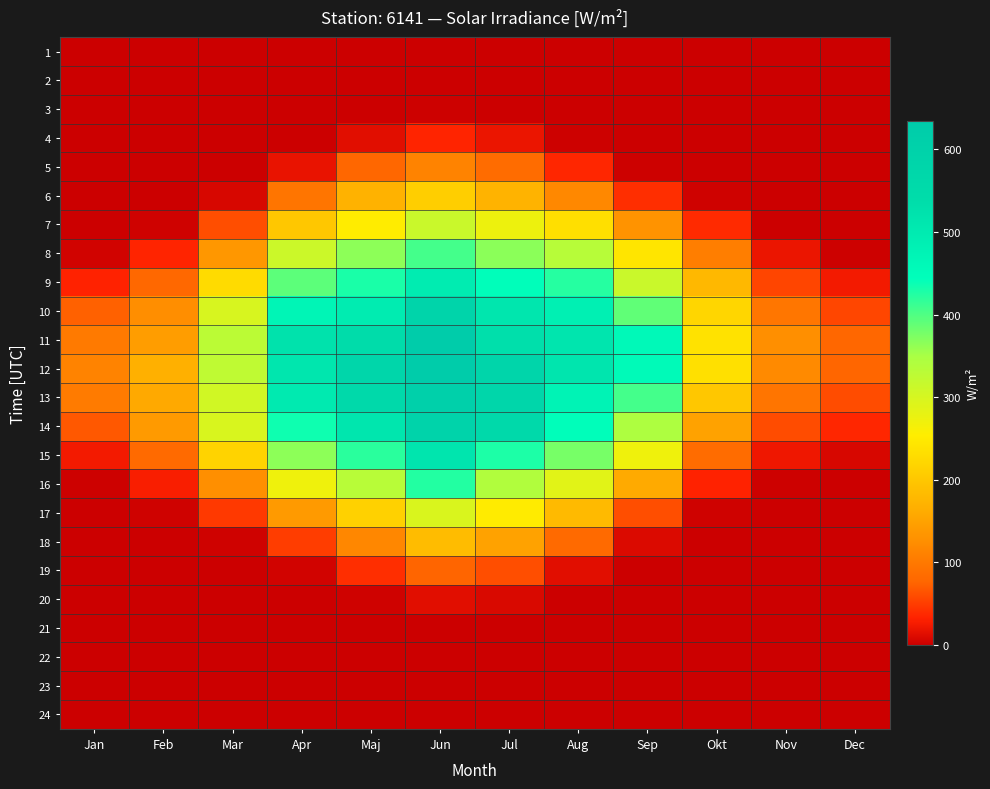

Reading left to right, transcribe all the data shown in this chart.

1: Jan=0.0	Feb=0.0	Mar=0.0	Apr=0.0	Maj=0.0	Jun=0.0	Jul=0.0	Aug=0.0	Sep=0.0	Okt=0.0	Nov=0.0	Dec=0.0
2: Jan=0.0	Feb=0.0	Mar=0.0	Apr=0.0	Maj=0.0	Jun=0.0	Jul=0.0	Aug=0.0	Sep=0.0	Okt=0.0	Nov=0.0	Dec=0.0
3: Jan=0.0	Feb=0.0	Mar=0.0	Apr=0.0	Maj=0.2	Jun=2.3	Jul=0.8	Aug=0.0	Sep=0.0	Okt=0.0	Nov=0.0	Dec=0.0
4: Jan=0.0	Feb=0.0	Mar=0.0	Apr=0.3	Maj=14.2	Jun=34.3	Jul=20.1	Aug=2.1	Sep=0.0	Okt=0.0	Nov=0.0	Dec=0.0
5: Jan=0.0	Feb=0.0	Mar=0.0	Apr=19.7	Maj=78.3	Jun=112.0	Jul=85.0	Aug=35.6	Sep=2.2	Okt=0.0	Nov=0.0	Dec=0.0
6: Jan=0.0	Feb=0.0	Mar=8.3	Apr=94.5	Maj=170.8	Jun=209.7	Jul=171.4	Aug=118.9	Sep=40.7	Okt=2.8	Nov=0.0	Dec=0.0
7: Jan=0.0	Feb=3.4	Mar=61.3	Apr=199.5	Maj=251.7	Jun=313.6	Jul=273.4	Aug=233.0	Sep=132.4	Okt=38.1	Nov=1.2	Dec=0.0
8: Jan=4.1	Feb=33.6	Mar=137.5	Apr=311.6	Maj=364.4	Jun=406.0	Jul=366.4	Aug=333.9	Sep=242.7	Okt=106.0	Nov=20.2	Dec=2.3
9: Jan=33.2	Feb=79.9	Mar=228.9	Apr=392.2	Maj=429.3	Jun=495.4	Jul=445.5	Aug=423.0	Sep=313.8	Okt=178.4	Nov=55.3	Dec=24.8
10: Jan=74.2	Feb=125.6	Mar=297.5	Apr=469.8	Maj=494.9	Jun=583.6	Jul=511.7	Aug=484.3	Sep=389.1	Okt=220.9	Nov=96.1	Dec=56.5
11: Jan=100.7	Feb=144.3	Mar=329.2	Apr=525.2	Maj=543.7	Jun=634.3	Jul=532.7	Aug=516.1	Sep=459.0	Okt=238.8	Nov=126.5	Dec=78.2
12: Jan=111.8	Feb=167.9	Mar=325.2	Apr=513.2	Maj=575.5	Jun=629.1	Jul=578.4	Aug=516.2	Sep=455.1	Okt=234.5	Nov=121.2	Dec=77.7
13: Jan=102.7	Feb=158.5	Mar=305.8	Apr=499.5	Maj=556.1	Jun=608.3	Jul=574.4	Aug=474.6	Sep=405.2	Okt=200.3	Nov=94.7	Dec=60.3
14: Jan=67.0	Feb=140.0	Mar=296.1	Apr=435.0	Maj=513.4	Jun=592.4	Jul=560.0	Aug=445.1	Sep=343.3	Okt=148.9	Nov=59.5	Dec=35.0
15: Jan=25.9	Feb=82.9	Mar=217.2	Apr=365.3	Maj=420.6	Jun=516.0	Jul=428.2	Aug=376.7	Sep=270.8	Okt=84.5	Nov=22.9	Dec=8.4
16: Jan=2.1	Feb=29.1	Mar=127.6	Apr=270.4	Maj=332.8	Jun=424.5	Jul=340.5	Aug=286.8	Sep=158.7	Okt=32.8	Nov=1.3	Dec=0.0
17: Jan=0.0	Feb=3.1	Mar=47.7	Apr=140.9	Maj=214.2	Jun=295.9	Jul=250.9	Aug=180.9	Sep=60.9	Okt=3.5	Nov=0.0	Dec=0.0
18: Jan=0.0	Feb=0.0	Mar=3.6	Apr=50.1	Maj=117.5	Jun=185.4	Jul=149.0	Aug=81.9	Sep=10.5	Okt=0.0	Nov=0.0	Dec=0.0
19: Jan=0.0	Feb=0.0	Mar=0.0	Apr=4.1	Maj=40.0	Jun=76.7	Jul=61.6	Aug=13.9	Sep=0.0	Okt=0.0	Nov=0.0	Dec=0.0
20: Jan=0.0	Feb=0.0	Mar=0.0	Apr=0.0	Maj=2.5	Jun=14.5	Jul=9.7	Aug=0.2	Sep=0.0	Okt=0.0	Nov=0.0	Dec=0.0
21: Jan=0.0	Feb=0.0	Mar=0.0	Apr=0.0	Maj=0.0	Jun=0.3	Jul=0.0	Aug=0.0	Sep=0.0	Okt=0.0	Nov=0.0	Dec=0.0
22: Jan=0.0	Feb=0.0	Mar=0.0	Apr=0.0	Maj=0.0	Jun=0.0	Jul=0.0	Aug=0.0	Sep=0.0	Okt=0.0	Nov=0.0	Dec=0.0
23: Jan=0.0	Feb=0.0	Mar=0.0	Apr=0.0	Maj=0.0	Jun=0.0	Jul=0.0	Aug=0.0	Sep=0.0	Okt=0.0	Nov=0.0	Dec=0.0
24: Jan=0.0	Feb=0.0	Mar=0.0	Apr=0.0	Maj=0.0	Jun=0.0	Jul=0.0	Aug=0.0	Sep=0.0	Okt=0.0	Nov=0.0	Dec=0.0